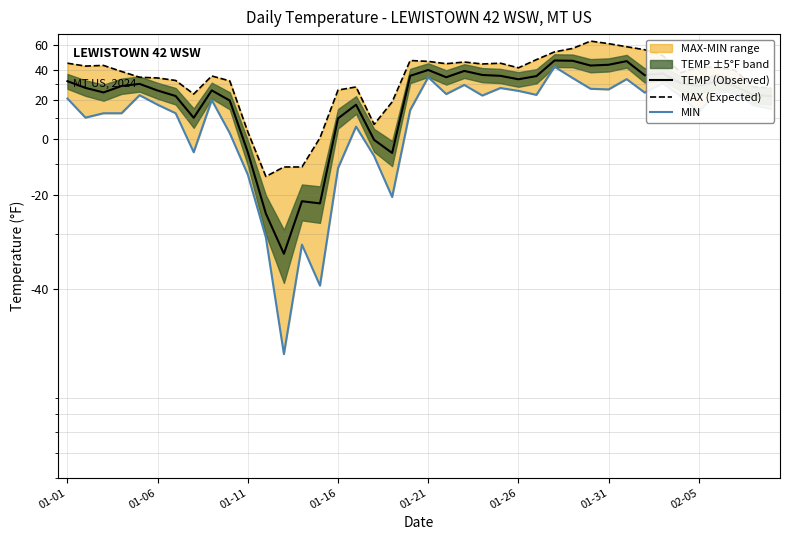

Is it true that MAX (Expected) equals 164.8 at 01-01?

False